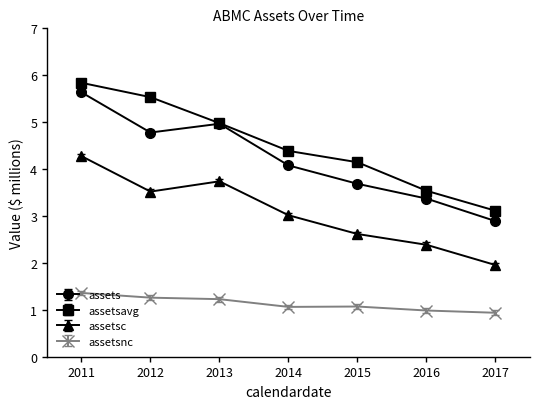

Which series has the widest spread of values?

assets